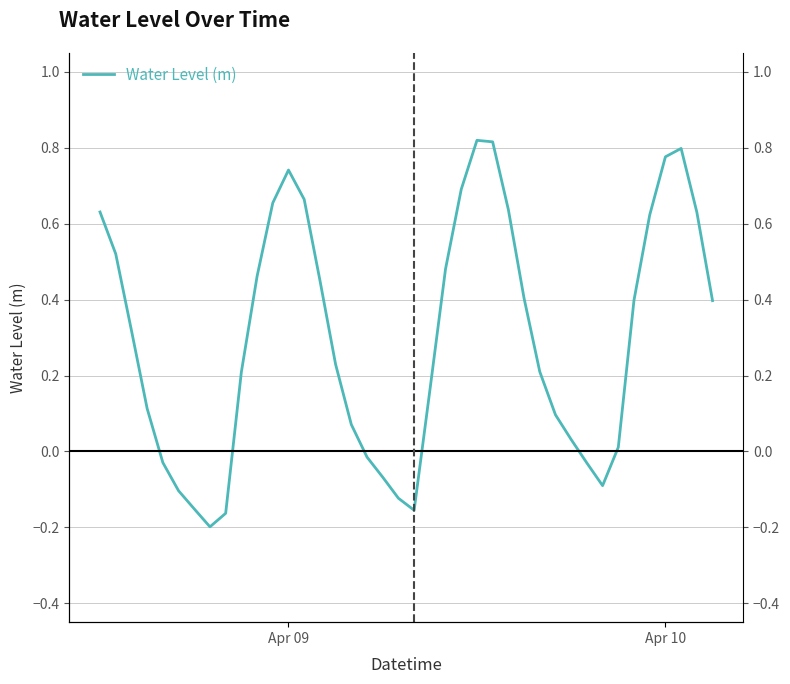

The value at 34 is 0.6. True or false?

False